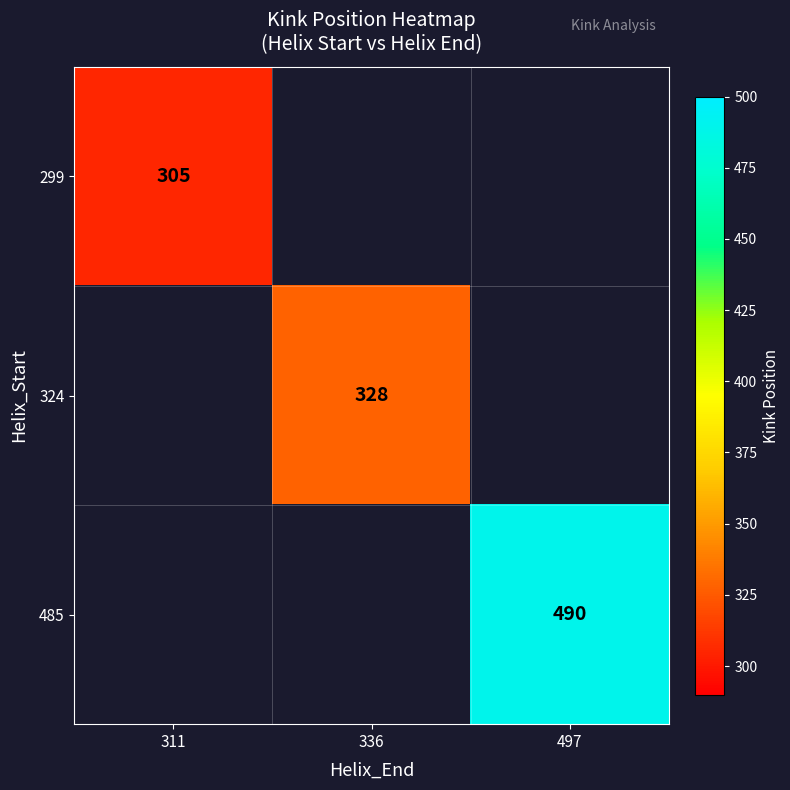

The 485 series shows 187.5 at 497. True or false?

False